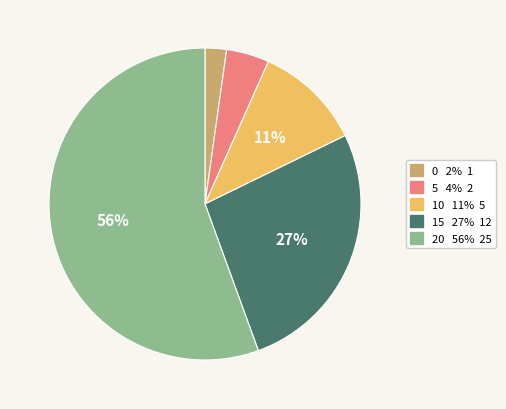

To the nearest percent, what is the average slice percentage?

20%